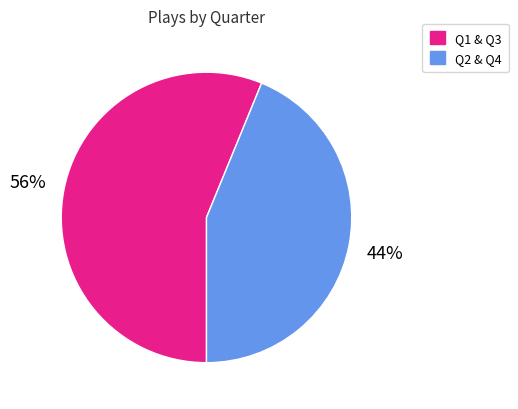

To the nearest percent, what is the difference between the largest and smallest slice percentages?

12%